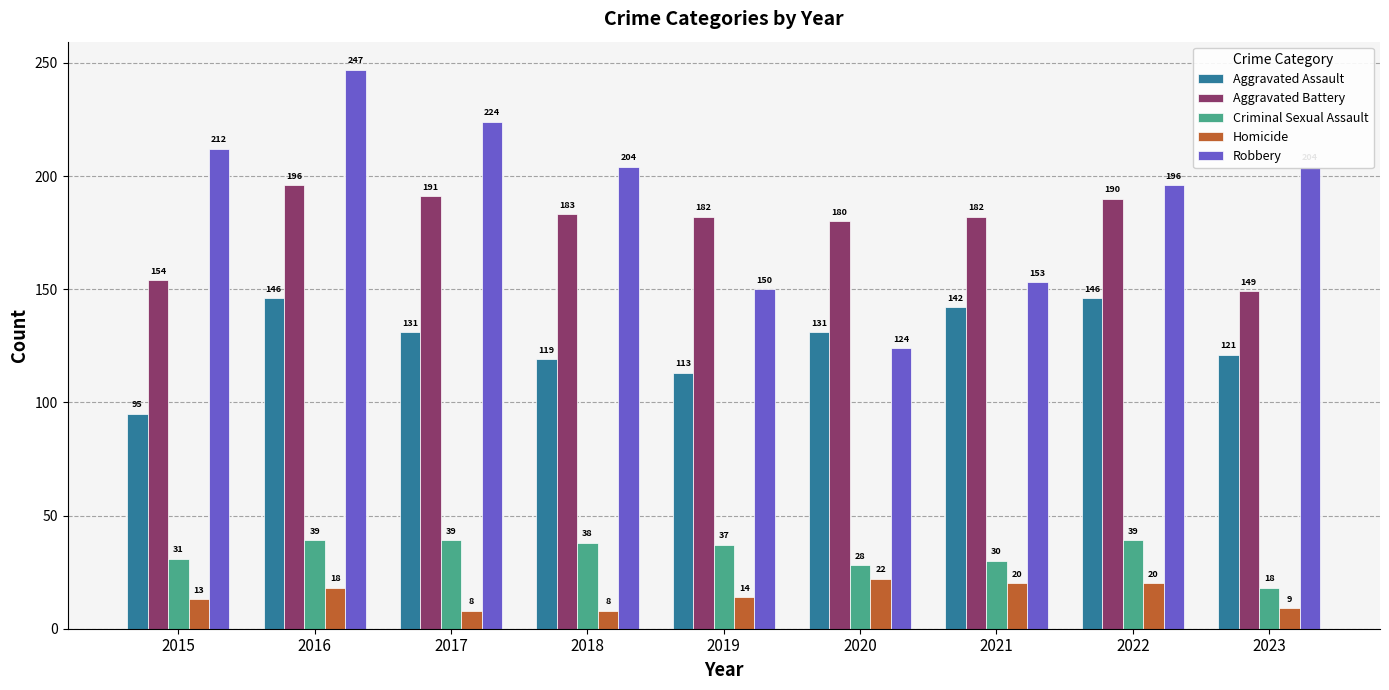

What is the minimum value for Robbery?

124